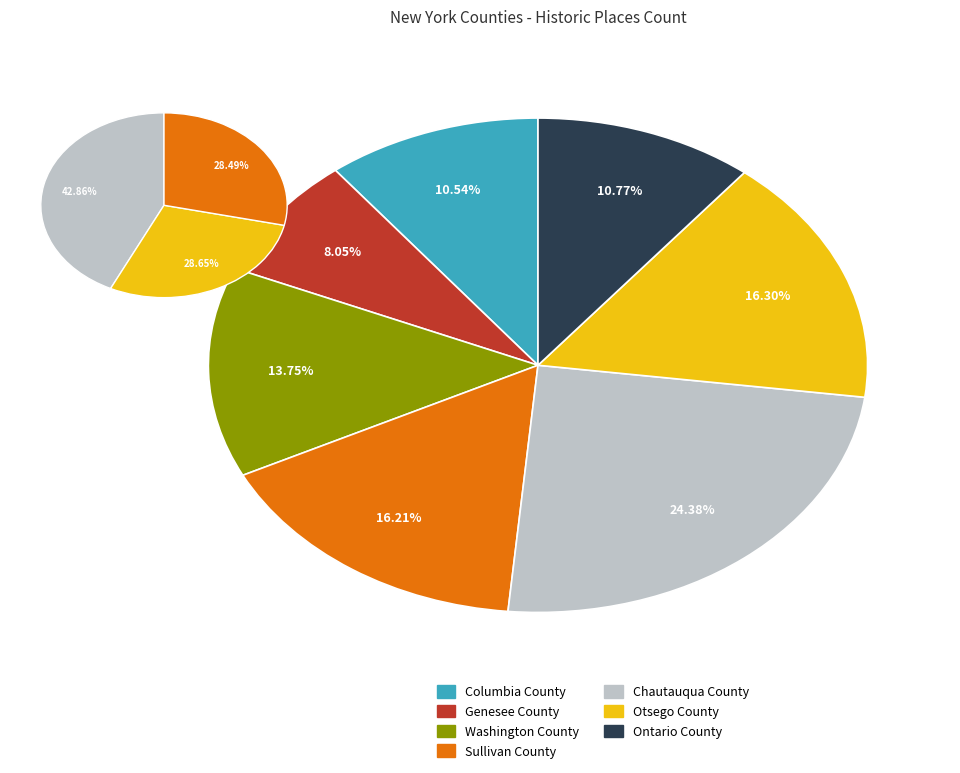

Which slice is the smallest?

Genesee County